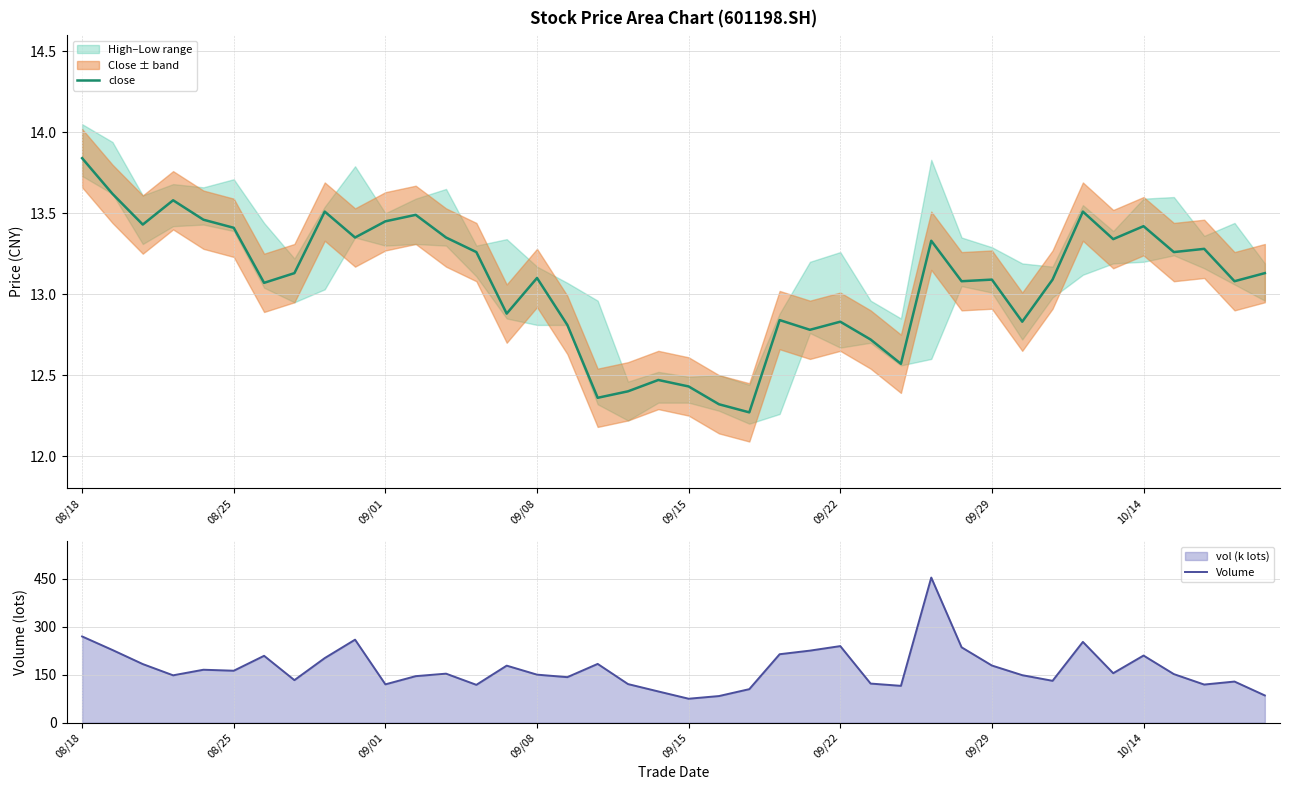

True or false: Volume and close intersect in this chart.

False